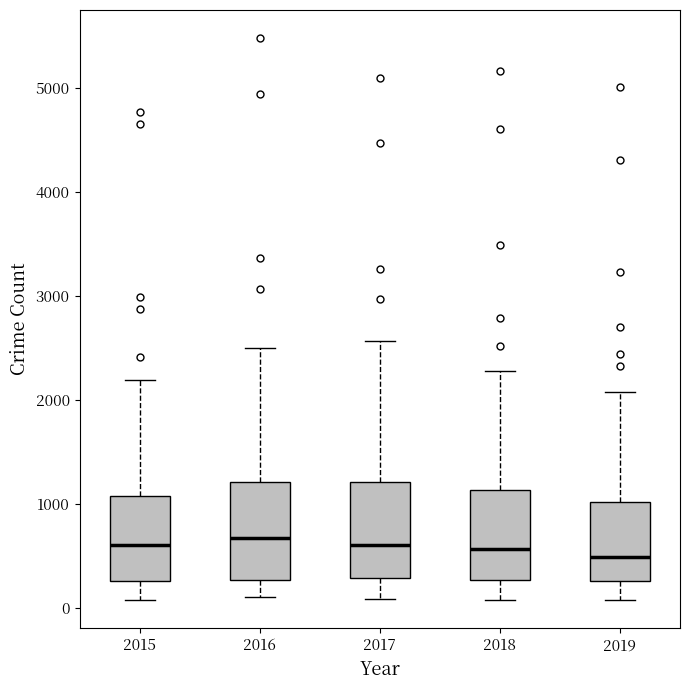

Reading left to right, transcribe this box plot: for each box, give where its median line is, the range the box spans, and where its two whiskers end, as read against the y-axis. The values are not printed on the chart, so give them approximately, as read against the axis.

2015: median 600, box 300 to 1100, whiskers 100 to 2200
2016: median 700, box 300 to 1200, whiskers 100 to 2500
2017: median 600, box 300 to 1200, whiskers 100 to 2600
2018: median 600, box 300 to 1100, whiskers 100 to 2300
2019: median 500, box 300 to 1000, whiskers 100 to 2100